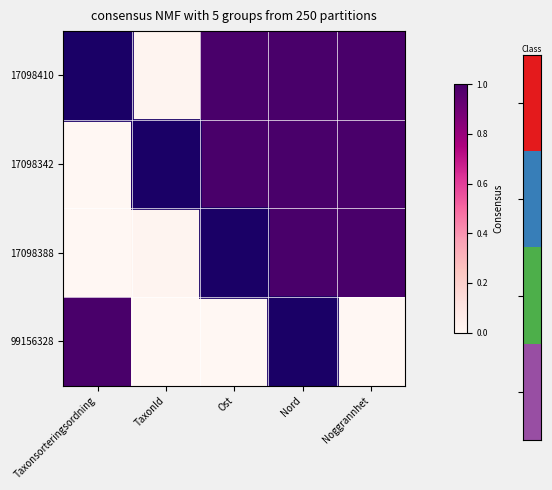

Reading right to left, list all the values displayed in this chart.

17098410: Noggrannhet=1.0	Nord=1.0	Ost=1.0	TaxonId=0.0	Taxonsorteringsordning=0.0
17098342: Noggrannhet=1.0	Nord=1.0	Ost=1.0	TaxonId=1.0	Taxonsorteringsordning=0.0
17098388: Noggrannhet=1.0	Nord=1.0	Ost=1.0	TaxonId=0.0	Taxonsorteringsordning=0.0
99156328: Noggrannhet=0.0	Nord=0.0	Ost=0.0	TaxonId=0.0	Taxonsorteringsordning=1.0